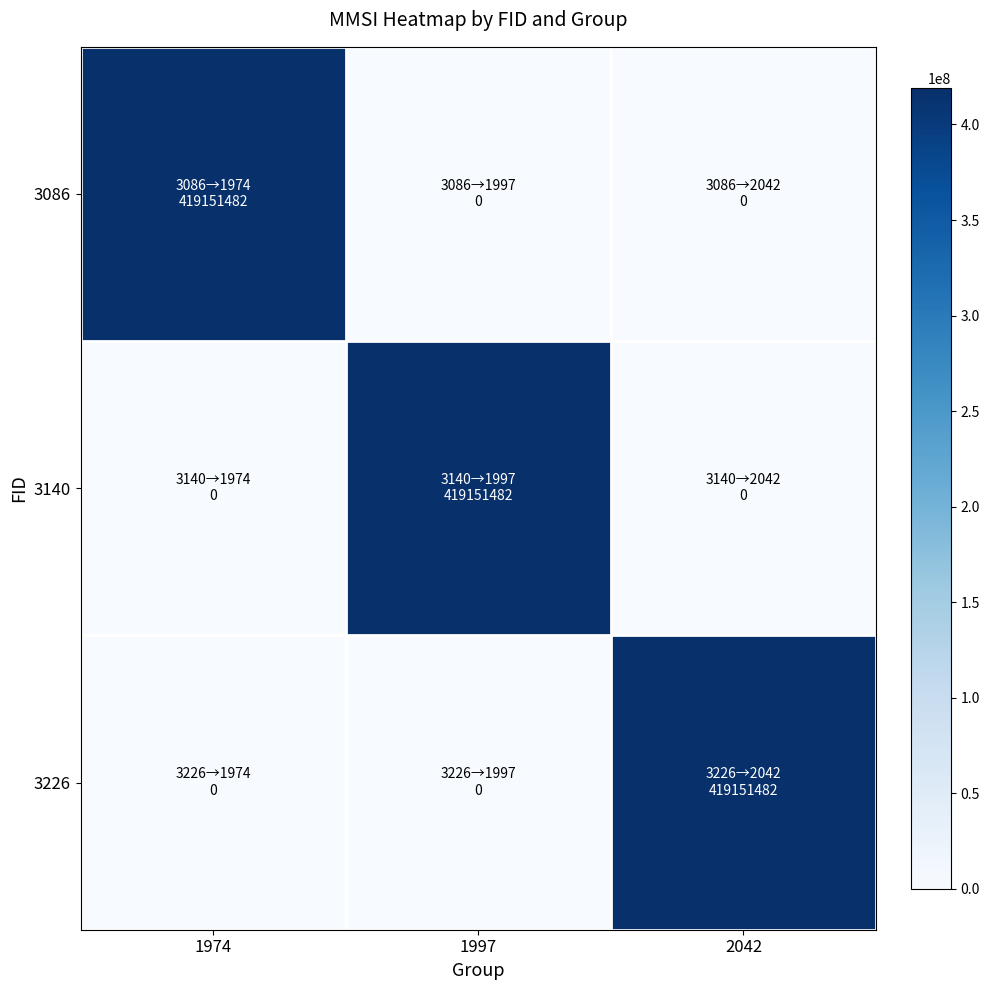

At which category is the sum across all series the highest?

1974